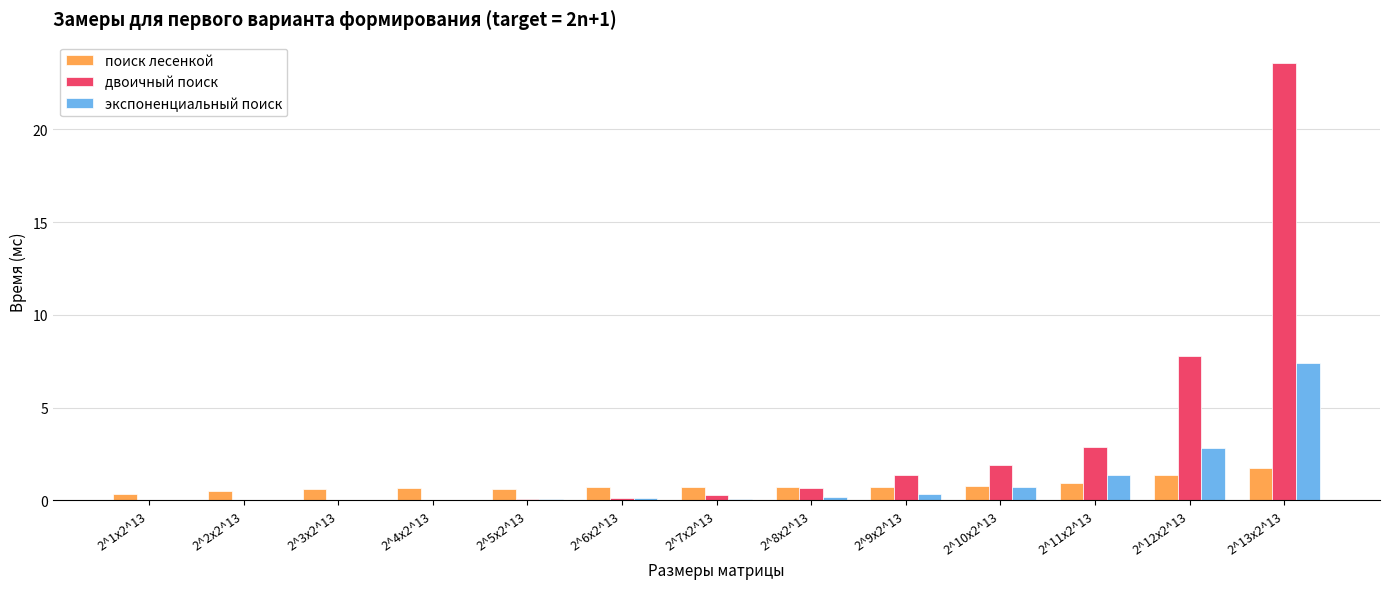

True or false: поиск лесенкой has a value of 2.5 at 2^13x2^13.

False